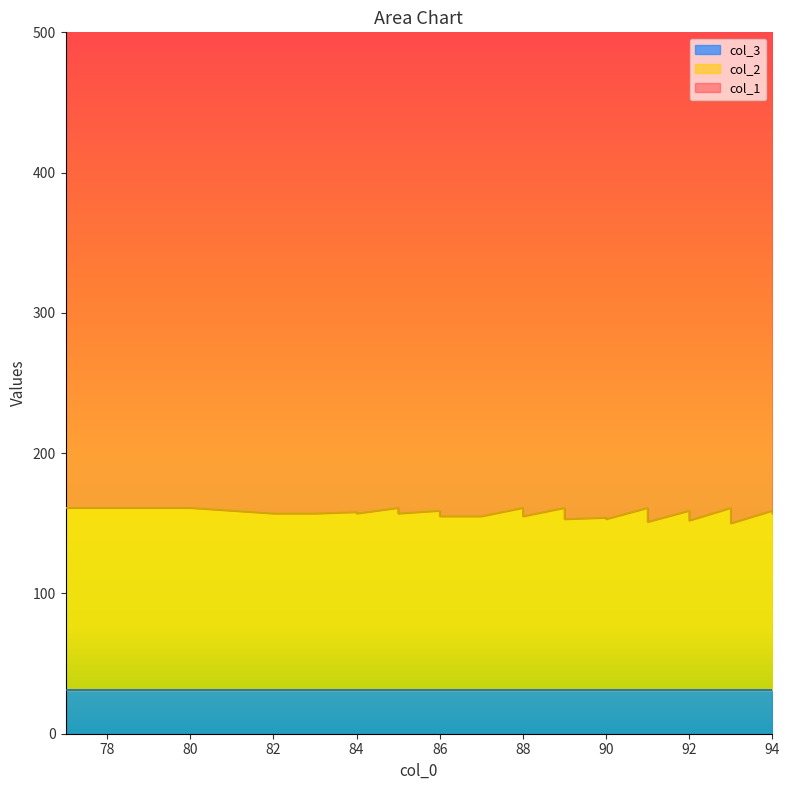

What is the minimum value for col_2?

119